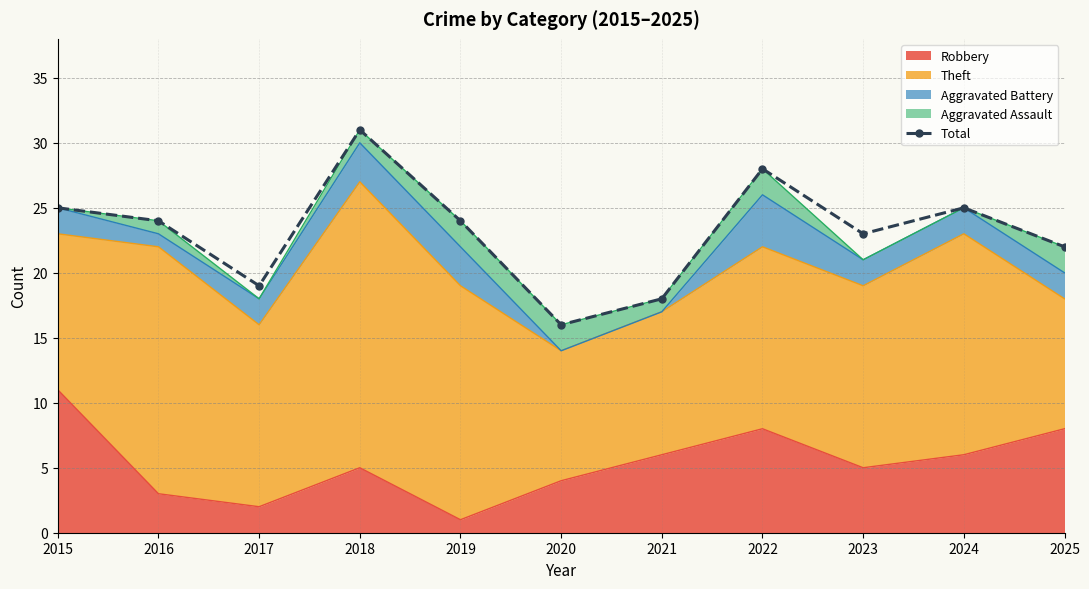

What is the average value?

23